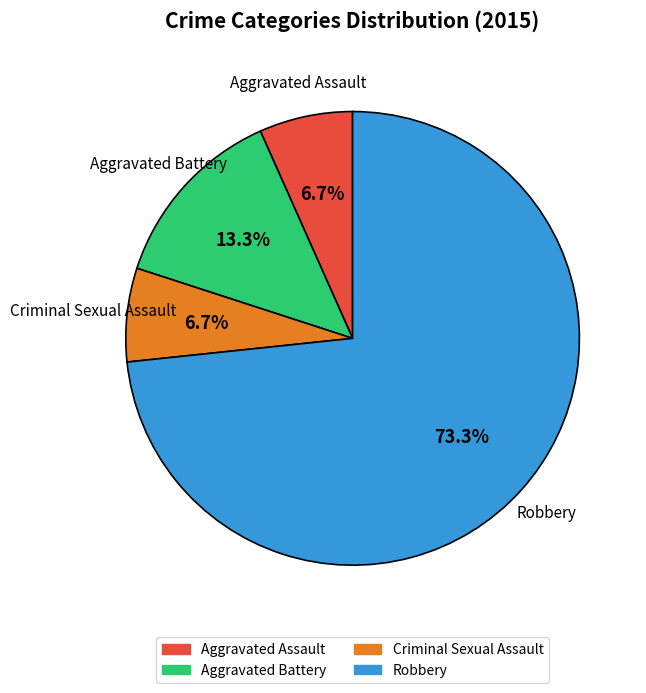

What is the largest slice in the pie chart?

Robbery